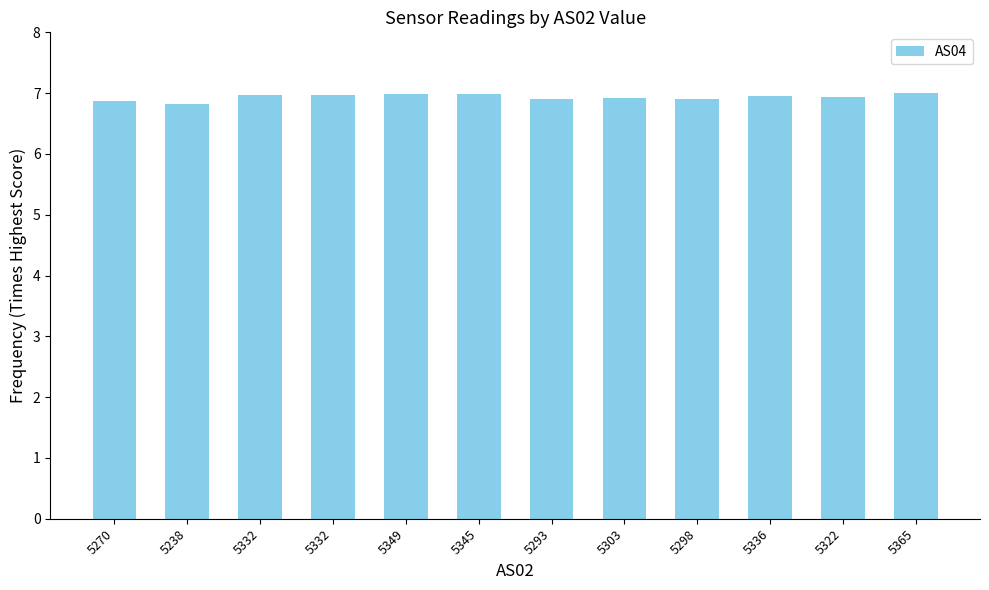

Where is the data nearest to the value 6?

5238